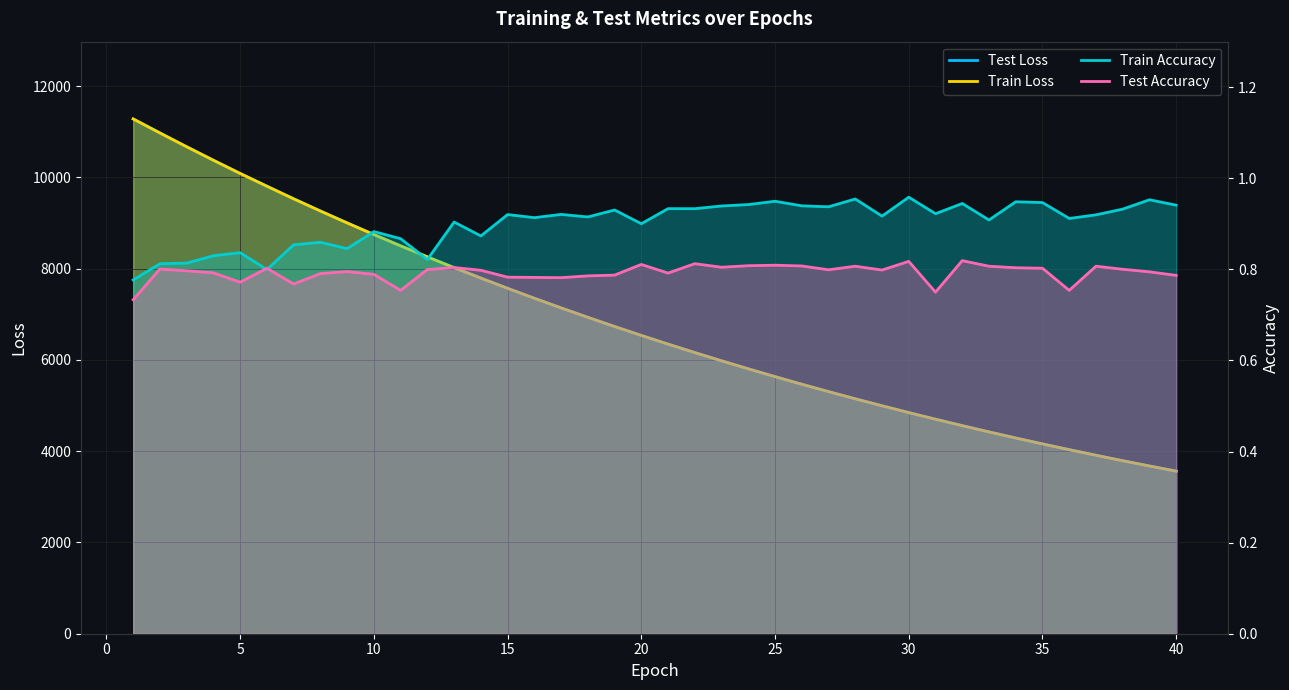

At how many categories does at least one series exceed 4835?

30